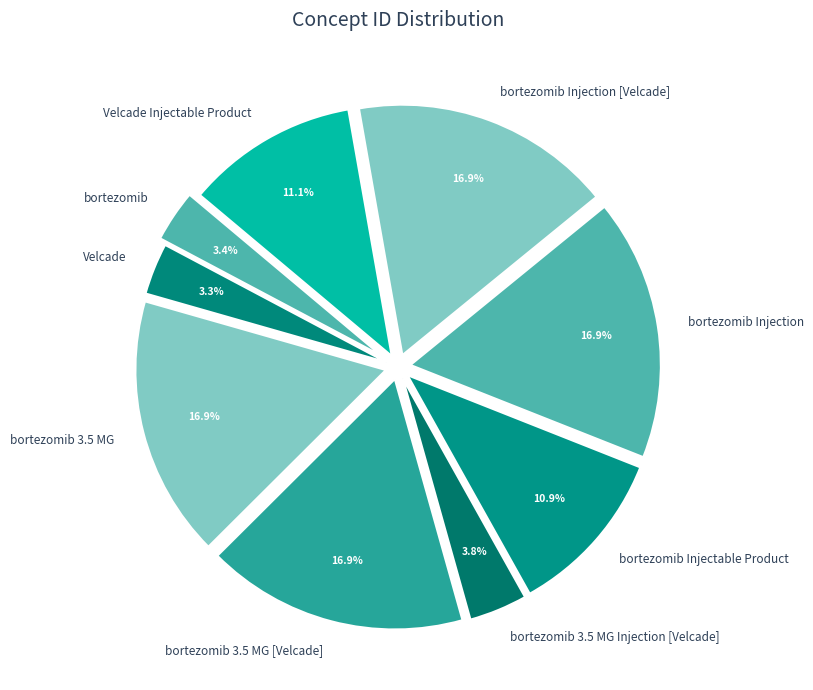

How much of the chart is everything except bortezomib 3.5 MG Injection [Velcade]?

96.2%